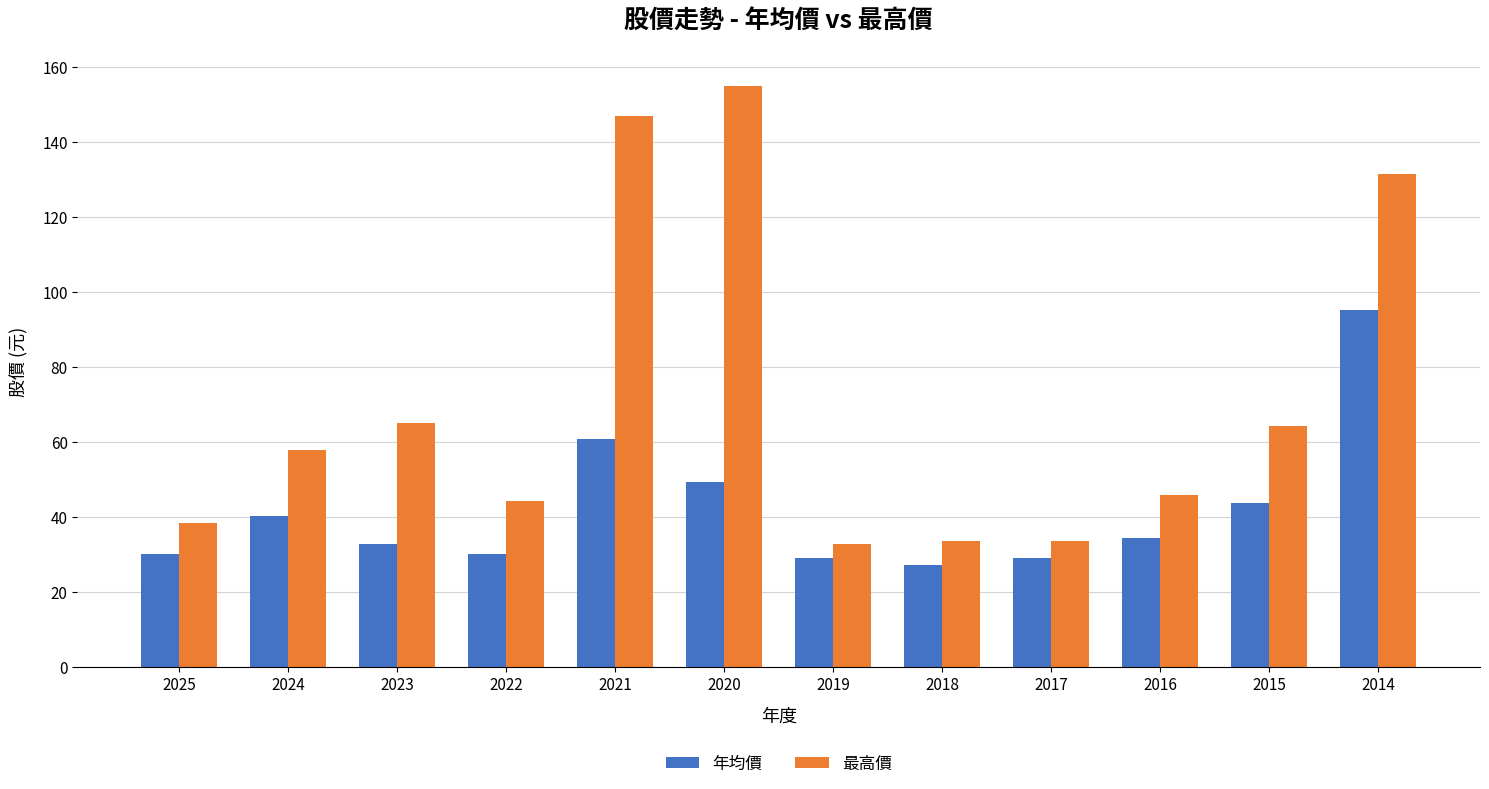

At how many categories does at least one series exceed 50?

6